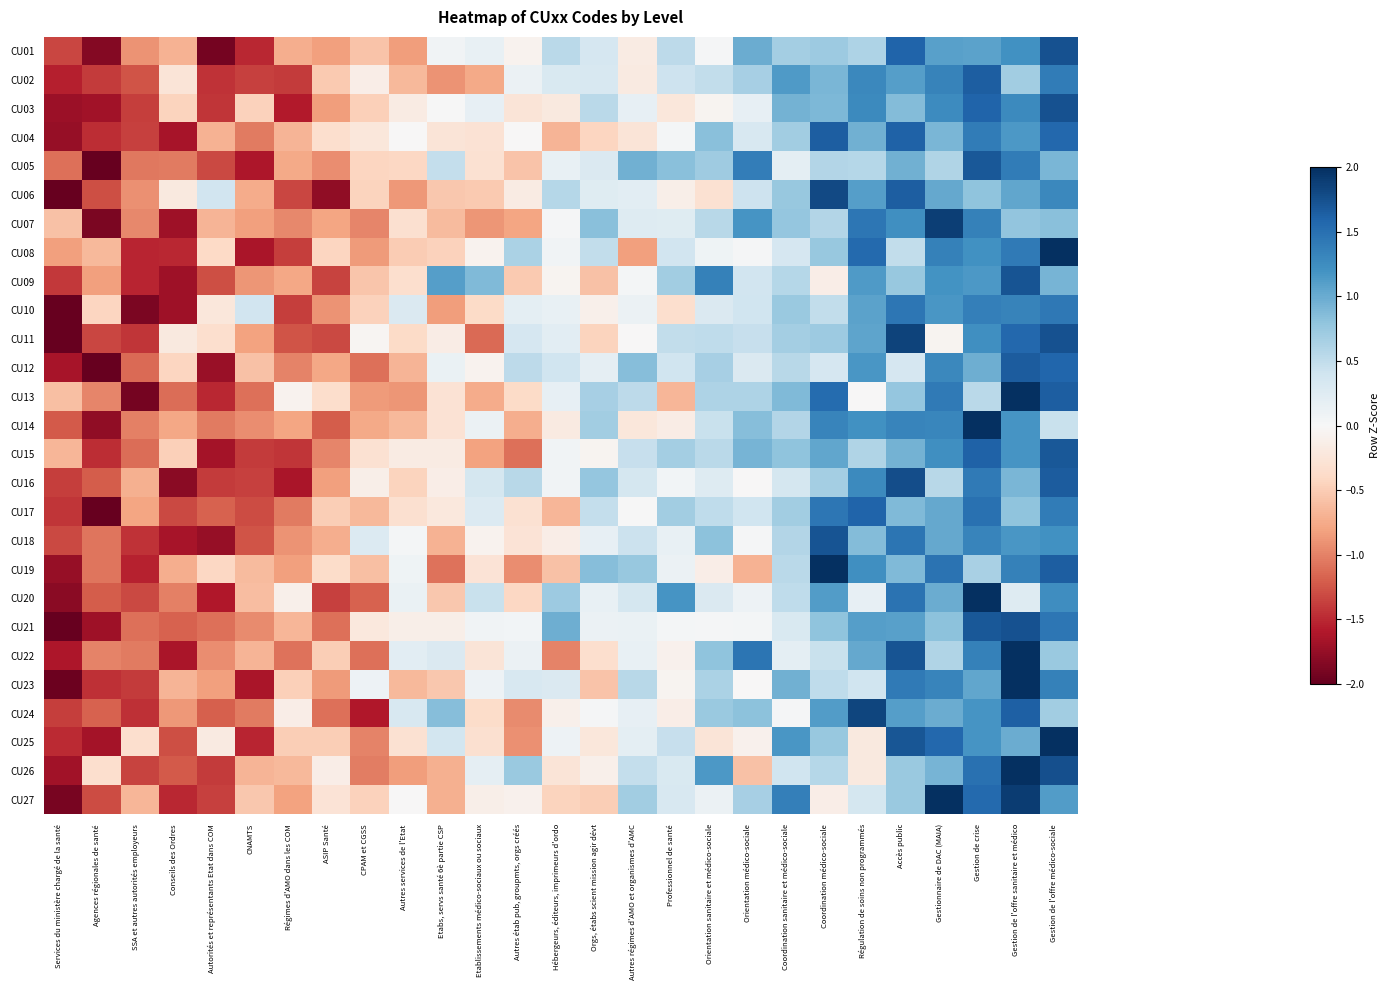

What is the spread (max minus min) of values at Etabs, servs santé 6è partie CSP?

2.2